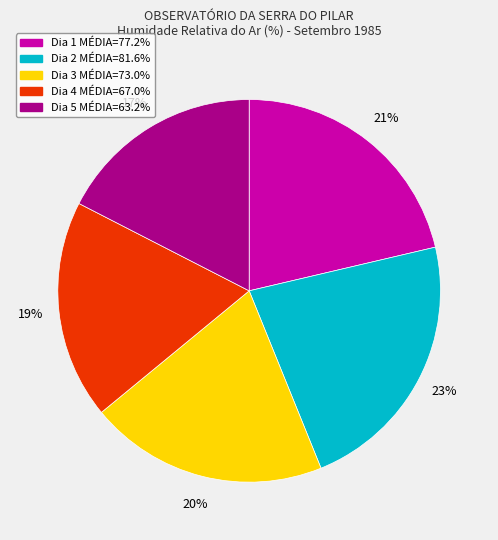

Count the number of slices in the pie.

5